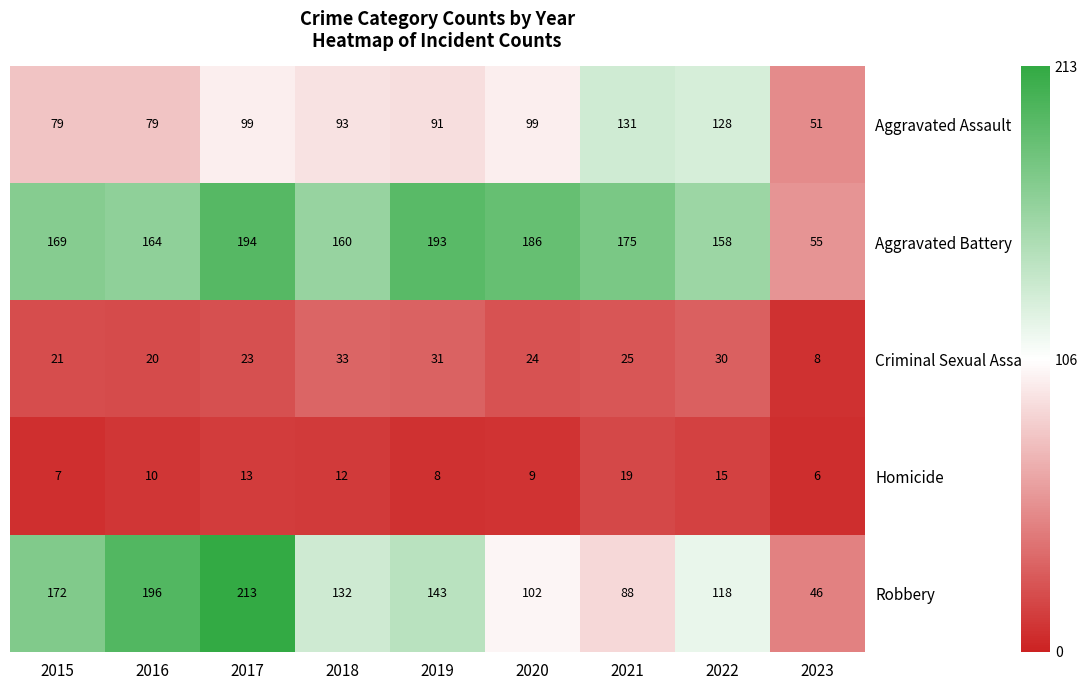

What is the difference between the second highest and second lowest values in the Homicide series?

8